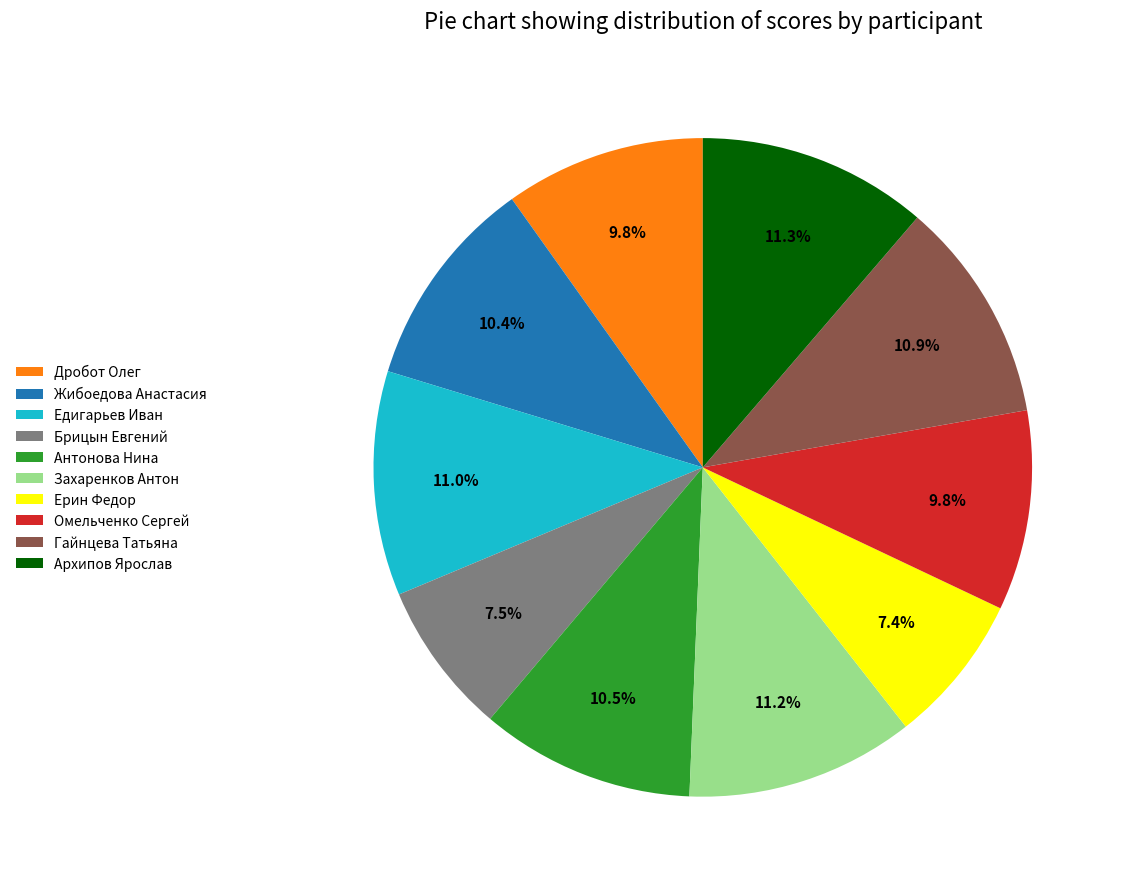

What portion of the pie excludes Брицын Евгений?

92.5%